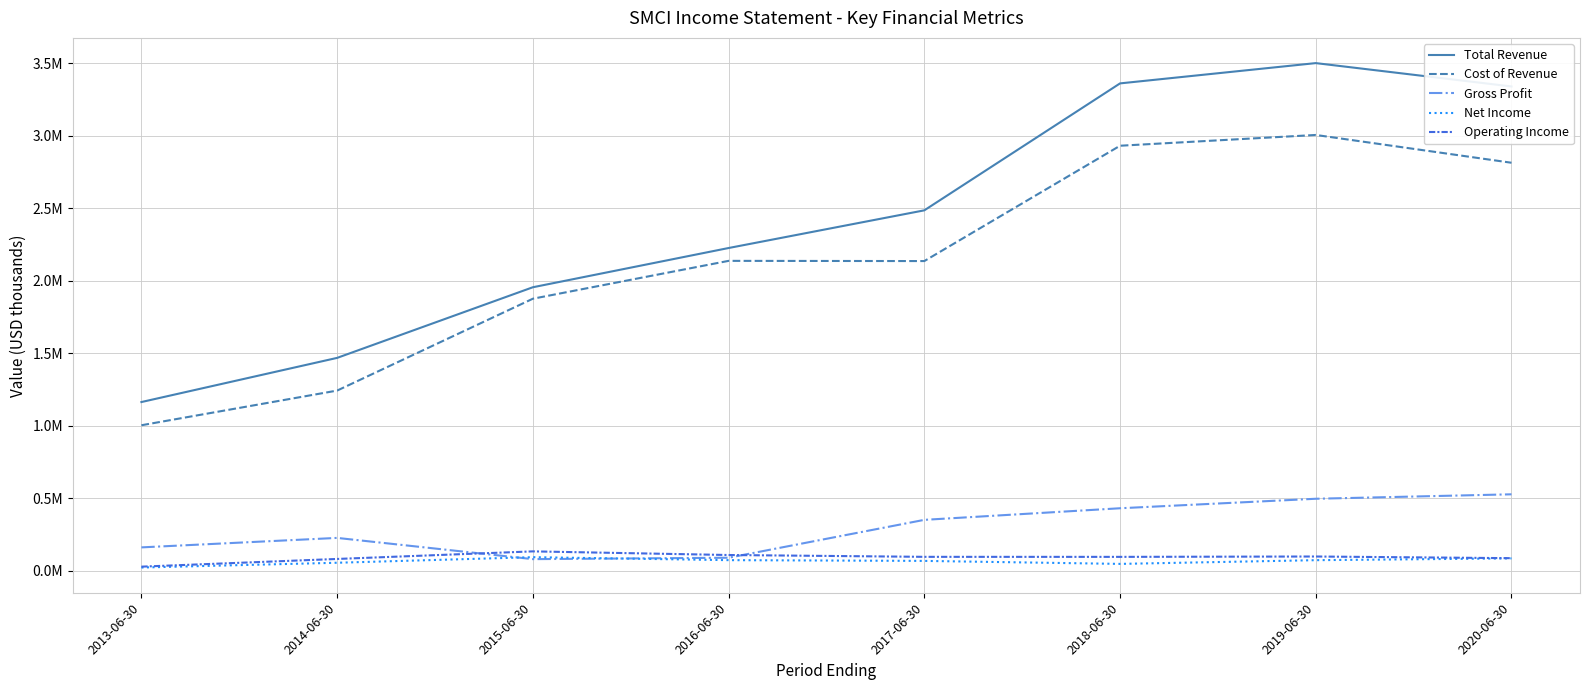

Which series has the largest total across all categories?

Total Revenue